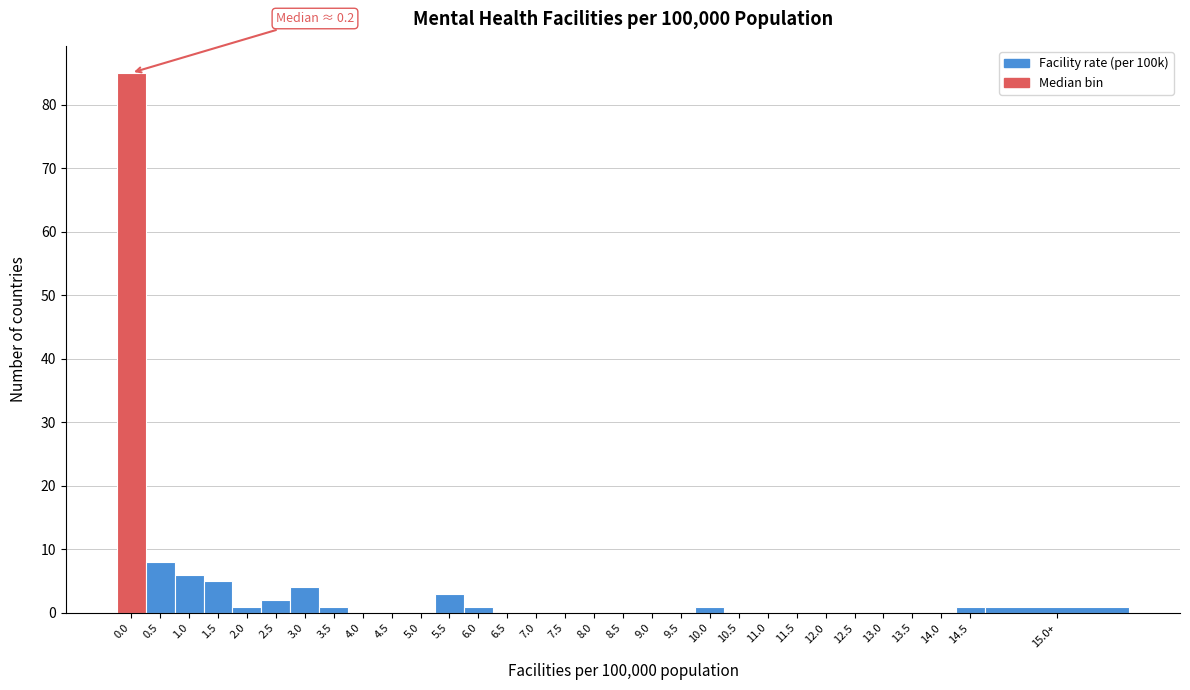

True or false: the data shows 29 at 4.5.

False